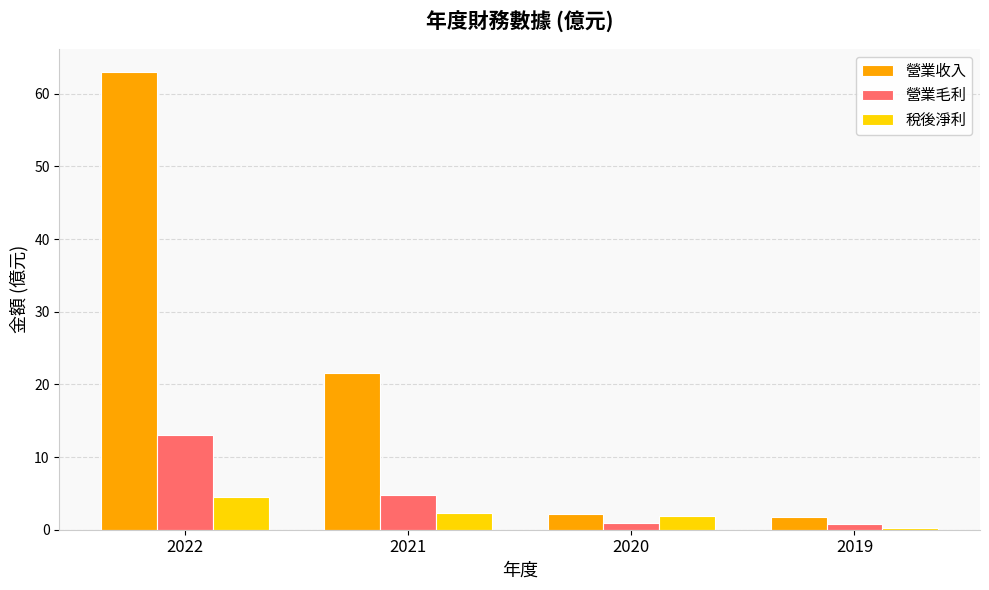

True or false: 營業收入 has a value of 2.1 at 2020.

True